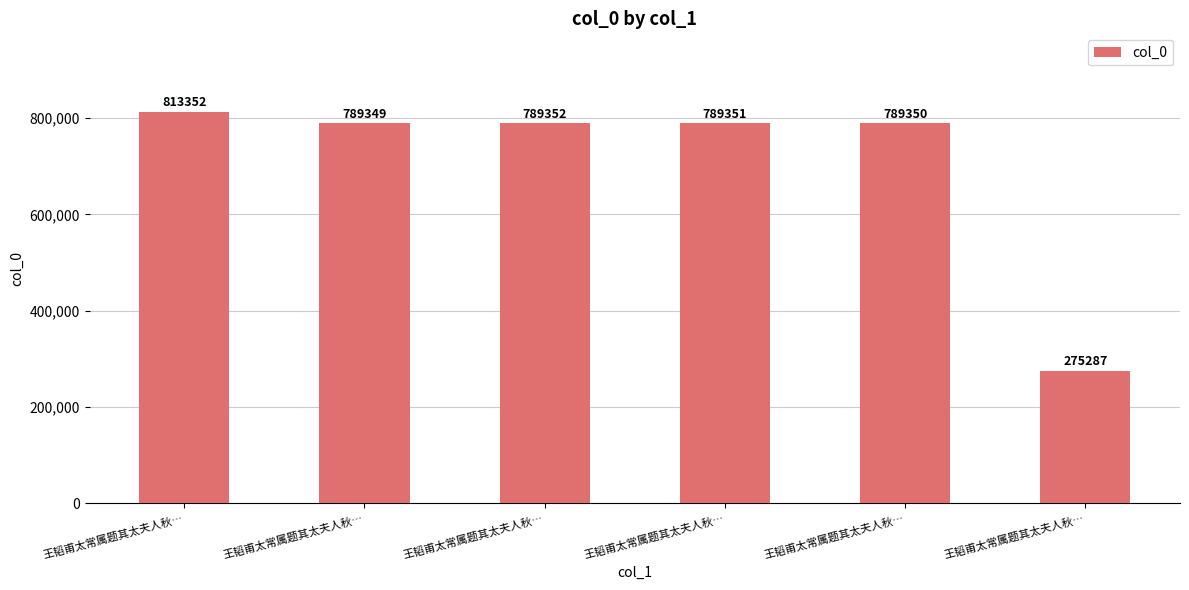

Where is the data nearest to the value 544319?

王韬甫太常属题其太夫人秋…